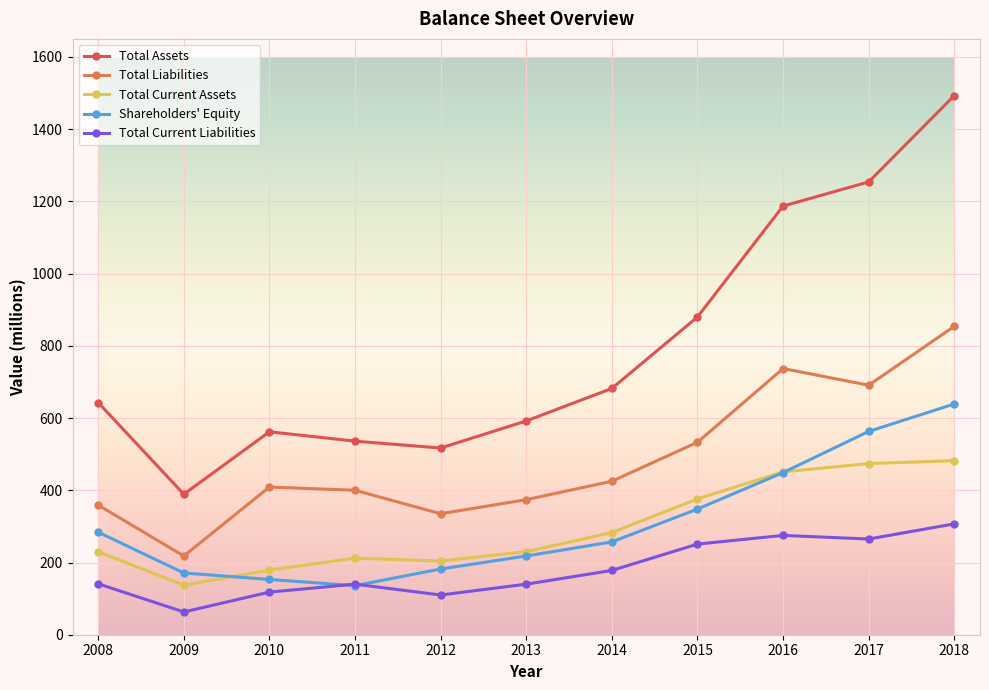

Is it true that Total Assets equals 536 at 2011?

True